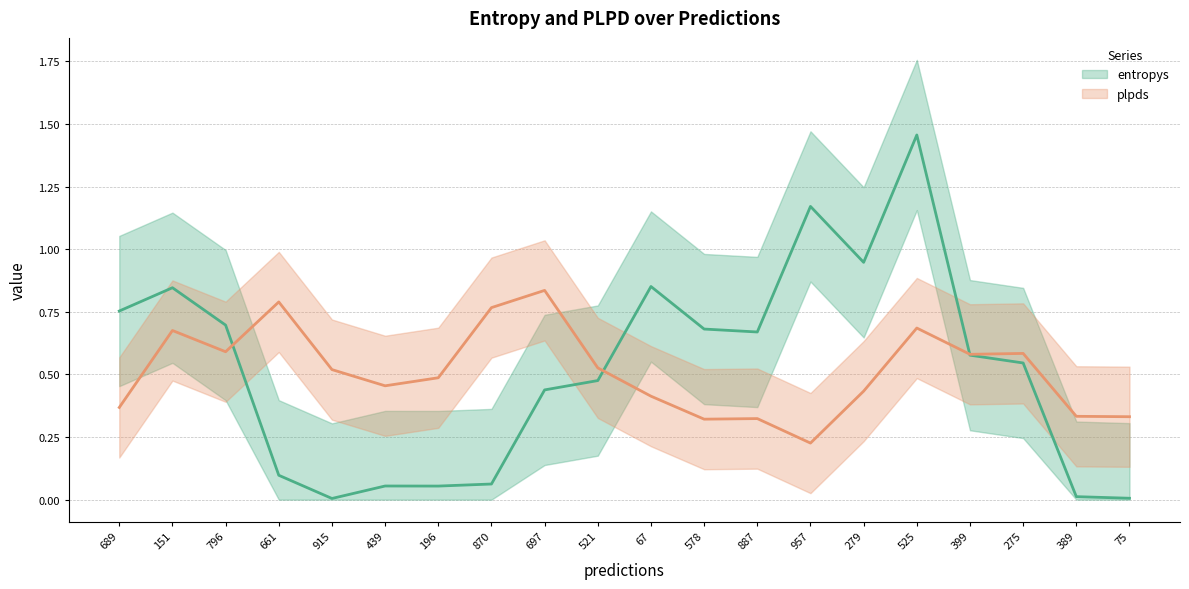

Does the chart display data point markers on the line(s)?

No